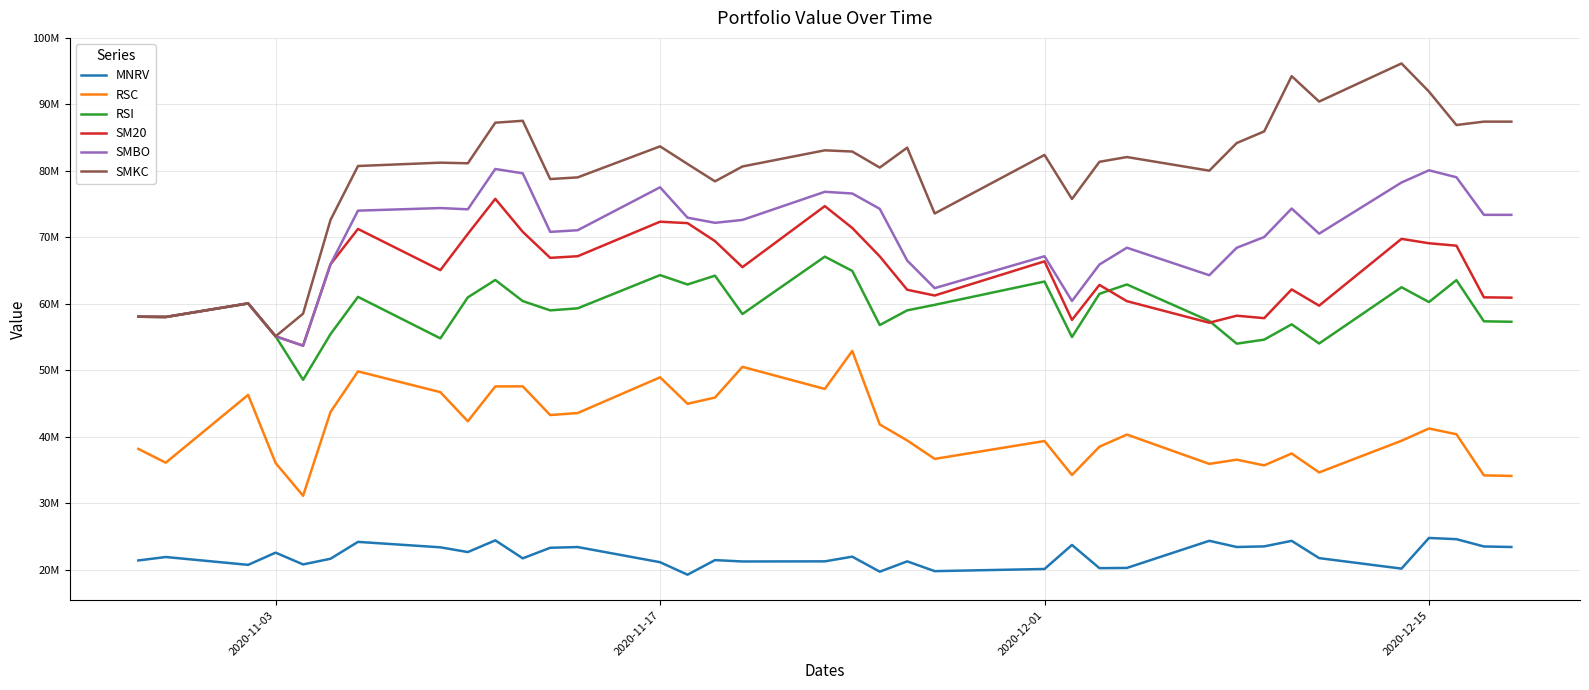

What are all the series names shown in the legend?

MNRV, RSC, RSI, SM20, SMBO, SMKC